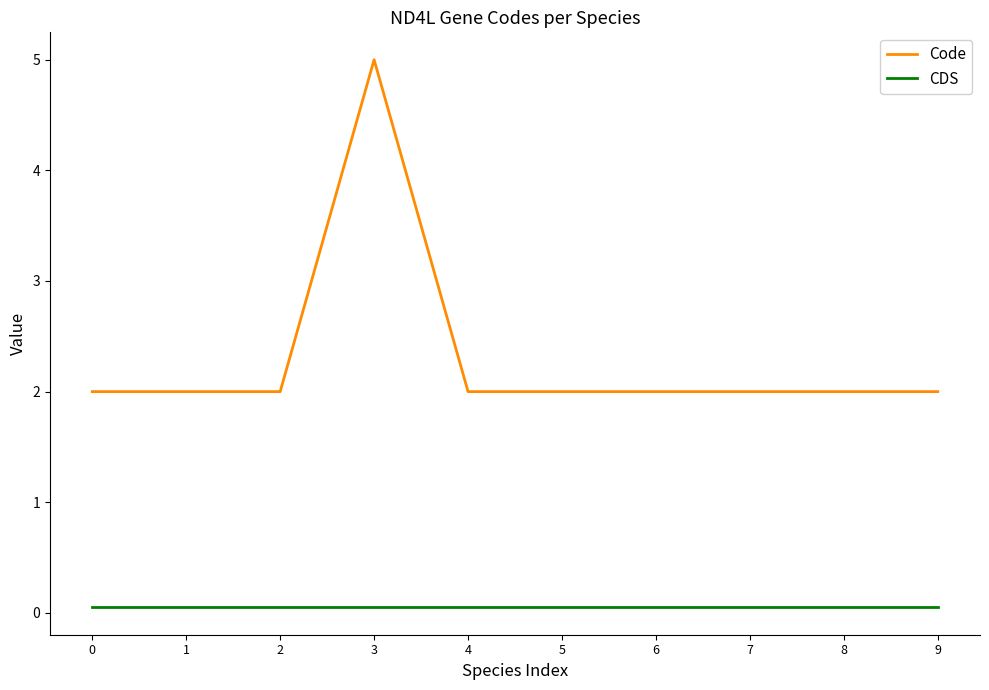

Reading right to left, what are all the values shown in this chart?

Code: 9=2.0	8=2.0	7=2.0	6=2.0	5=2.0	4=2.0	3=5.0	2=2.0	1=2.0	0=2.0
CDS: 9=0.1	8=0.1	7=0.1	6=0.1	5=0.1	4=0.1	3=0.1	2=0.1	1=0.1	0=0.1